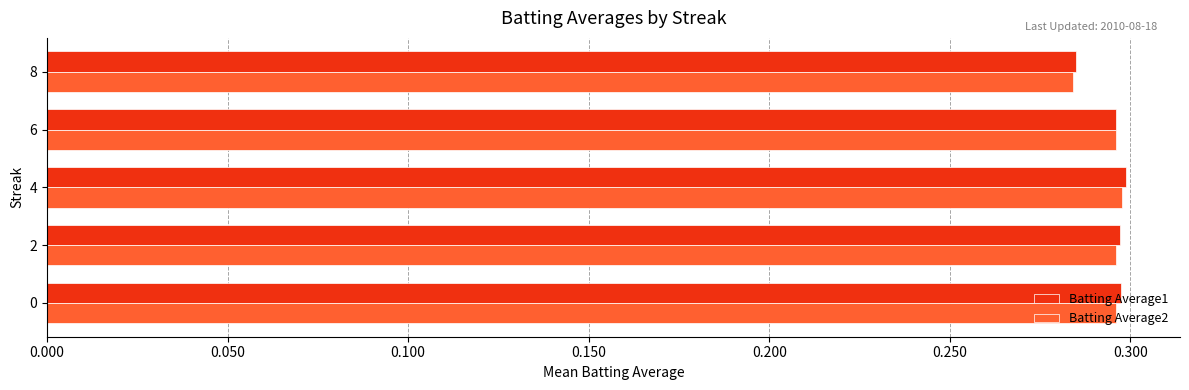

What is the total value across all series at 8?

0.6